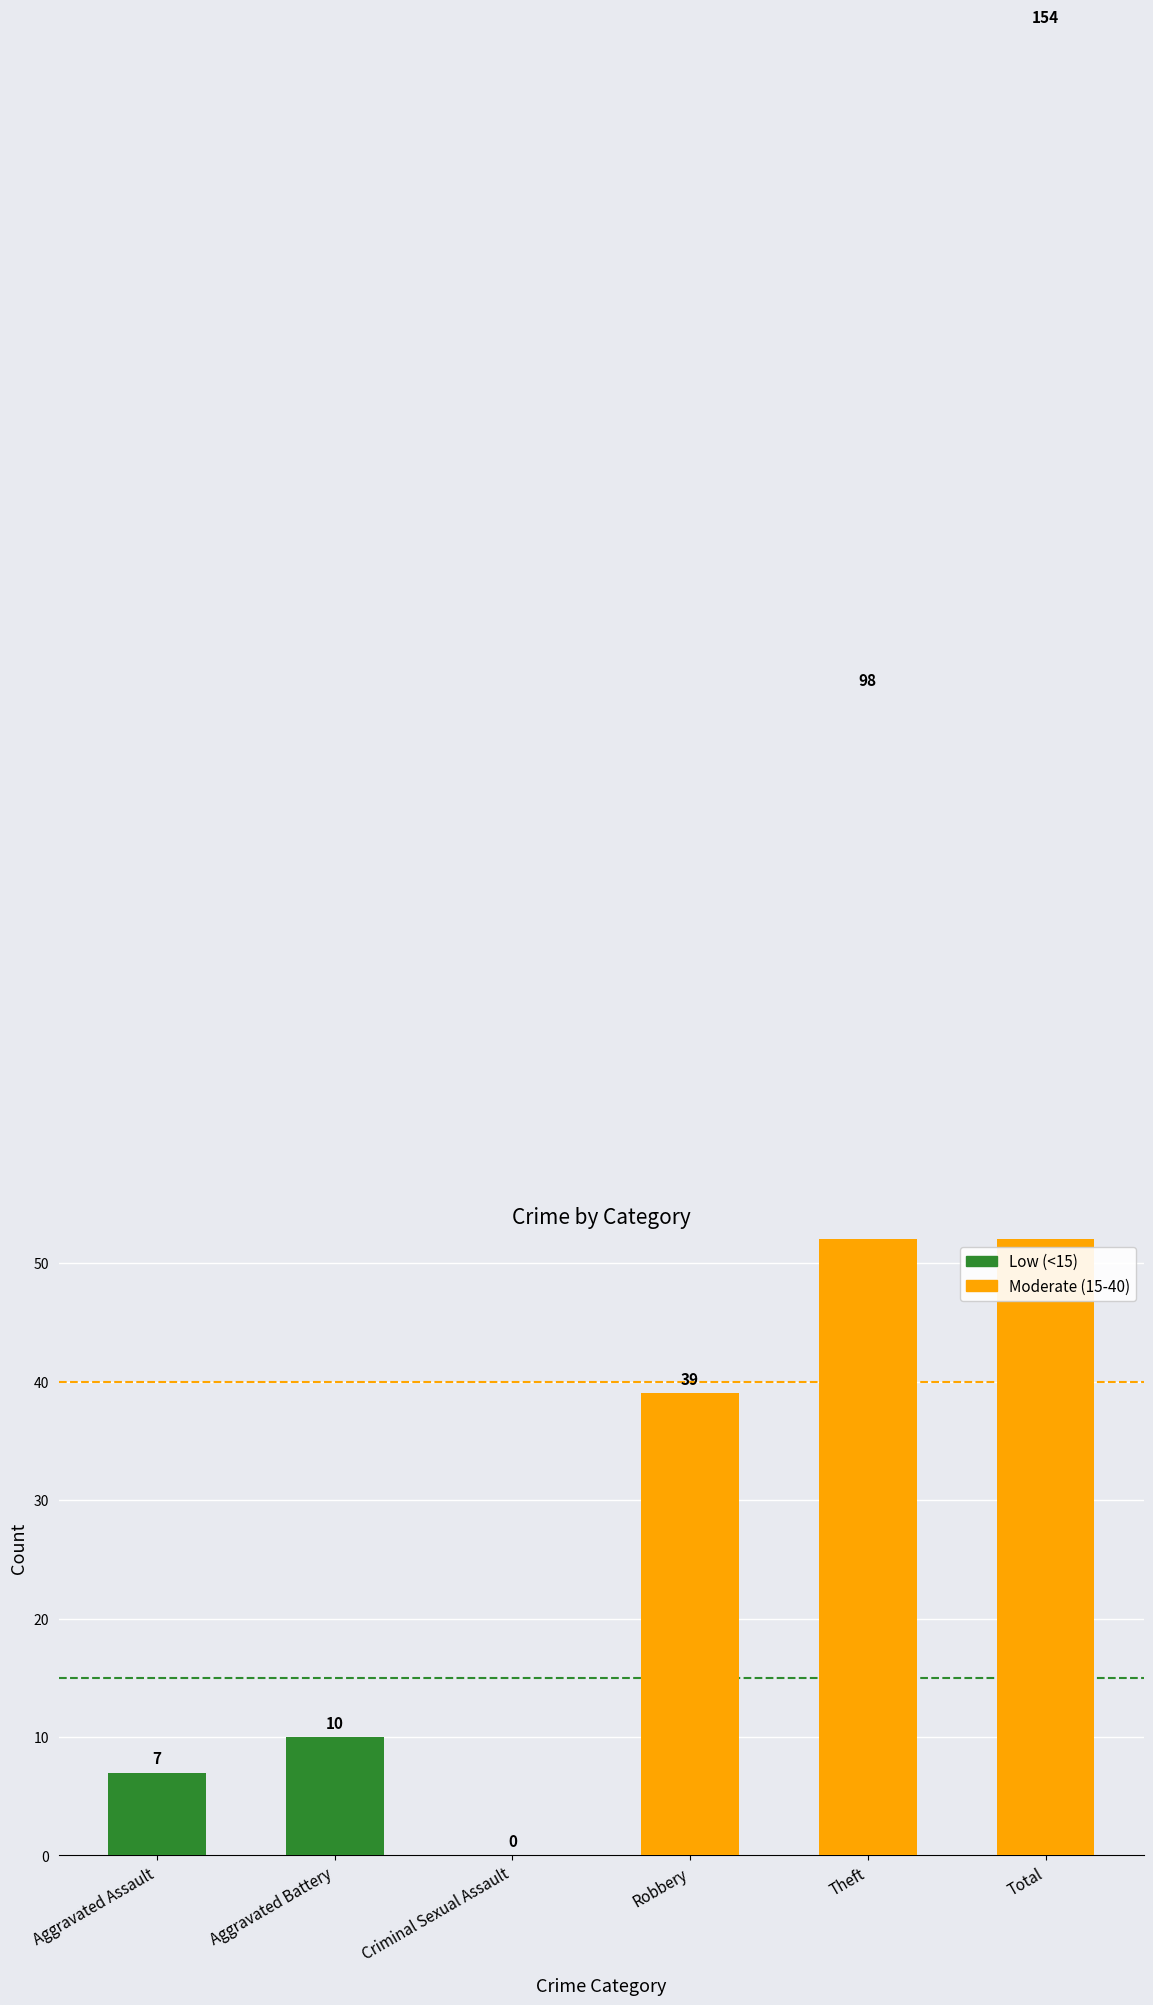

What is the difference between the maximum and minimum values?

154